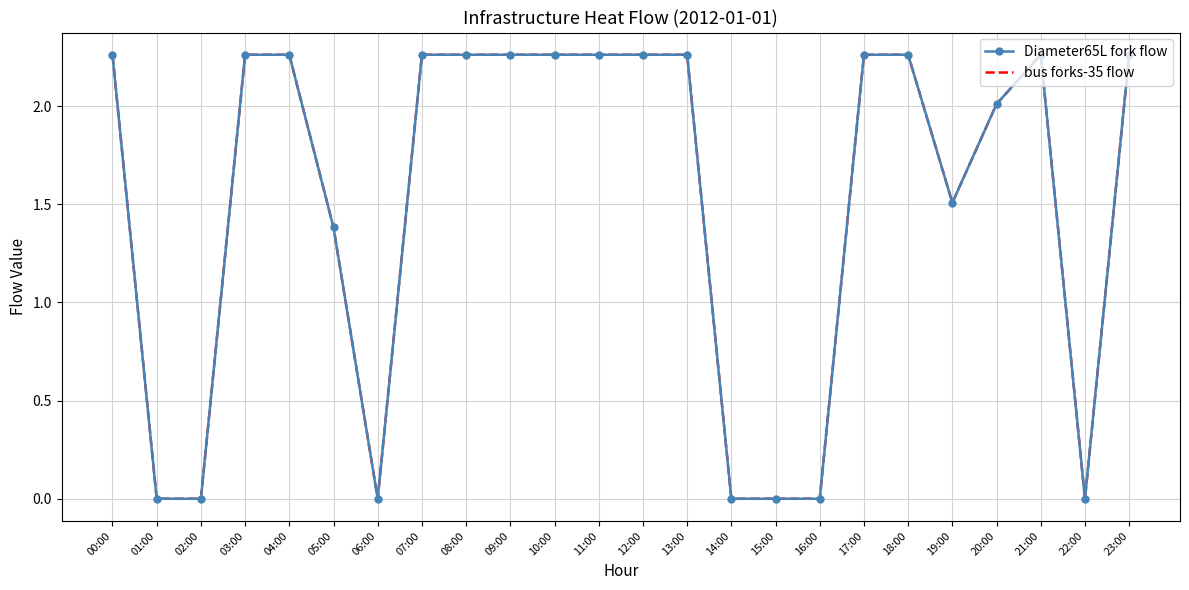

What are all the series names shown in the legend?

Diameter65L fork flow, bus forks-35 flow